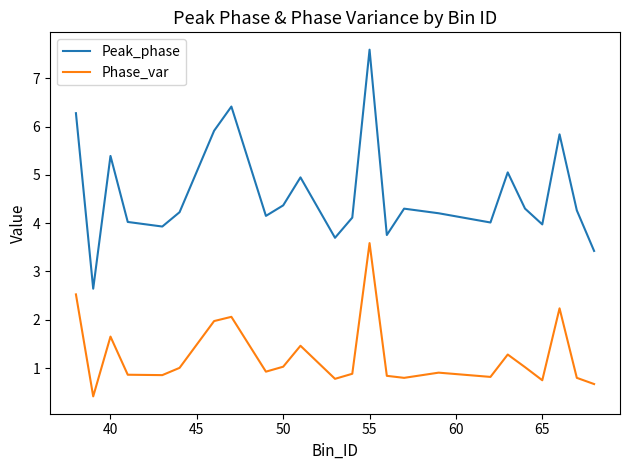

True or false: Phase_var and Peak_phase intersect in this chart.

False